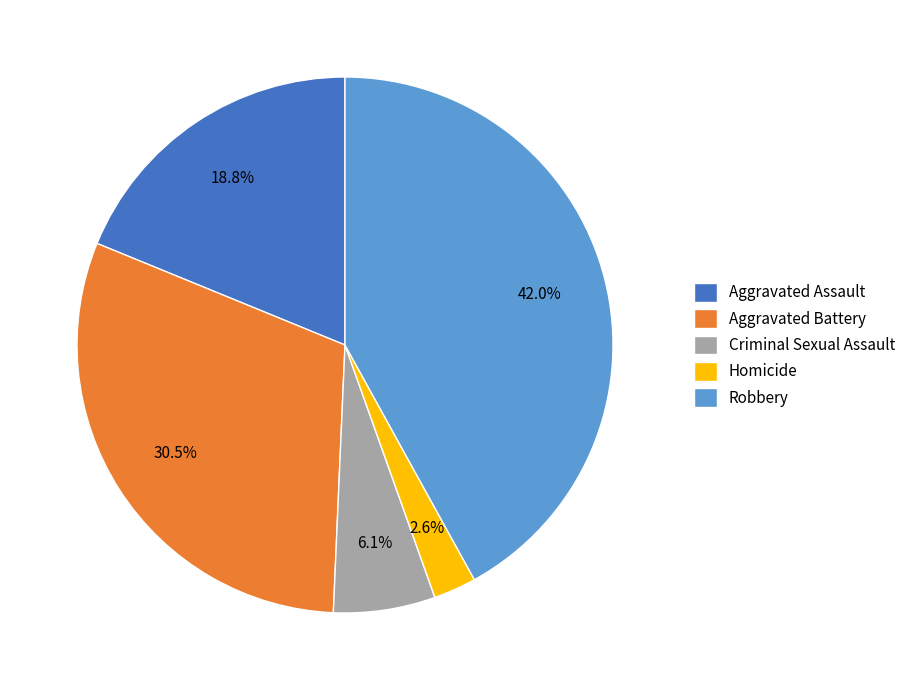

To the nearest percent, what is the difference between the Aggravated Battery and Aggravated Assault slice percentages?

12%